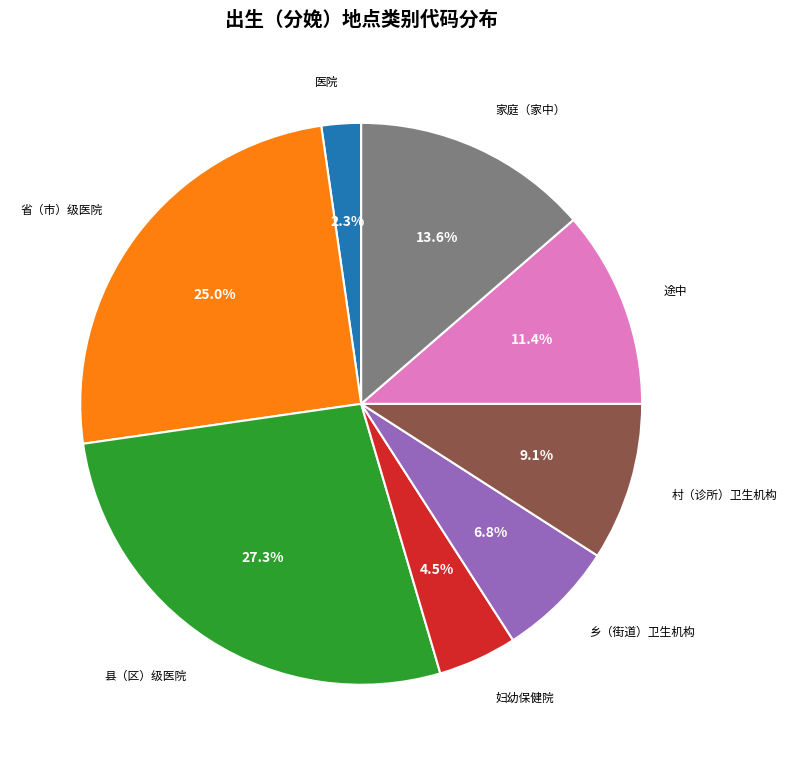

To the nearest percent, what percentage of the pie is 乡（街道）卫生机构?

7%